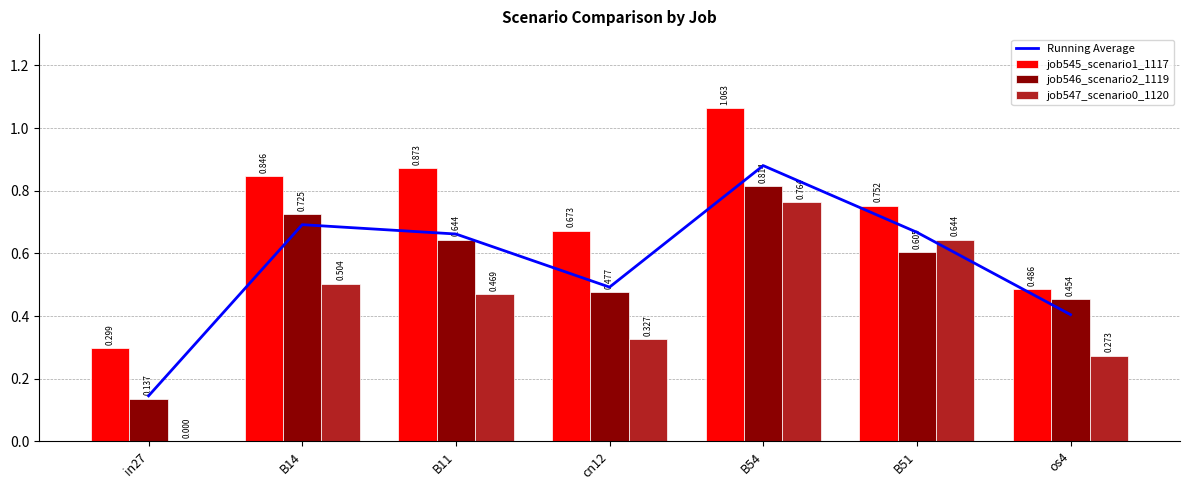

At B11, list the series in order from largest to smallest.

job545_scenario1_1117, Running Average, job546_scenario2_1119, job547_scenario0_1120